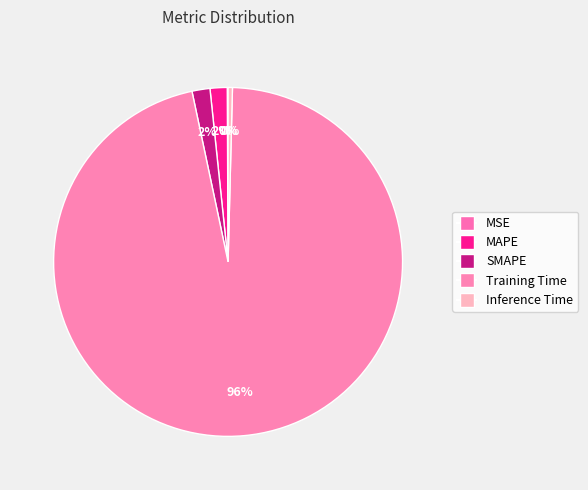

To the nearest percent, what percentage of the pie is Training Time?

96%